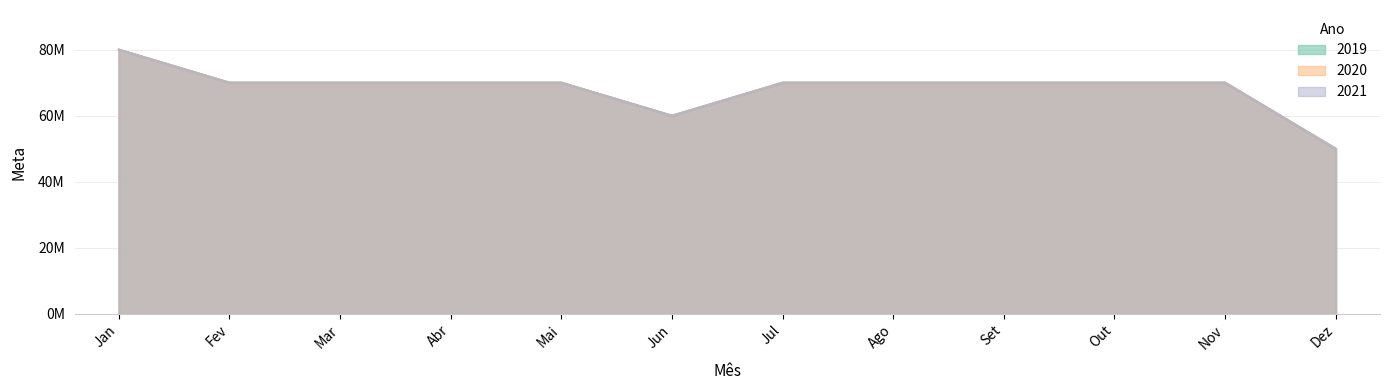

At how many categories does at least one series exceed 73290514?

1